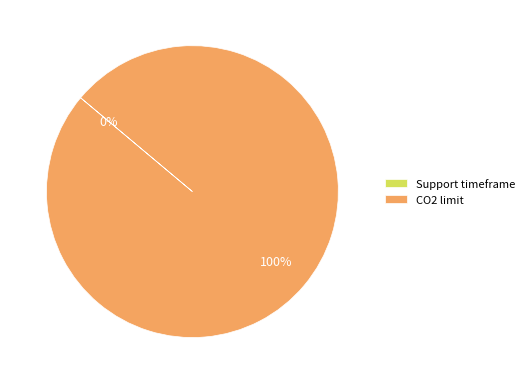

To the nearest percent, what percentage of the pie is CO2 limit?

100%